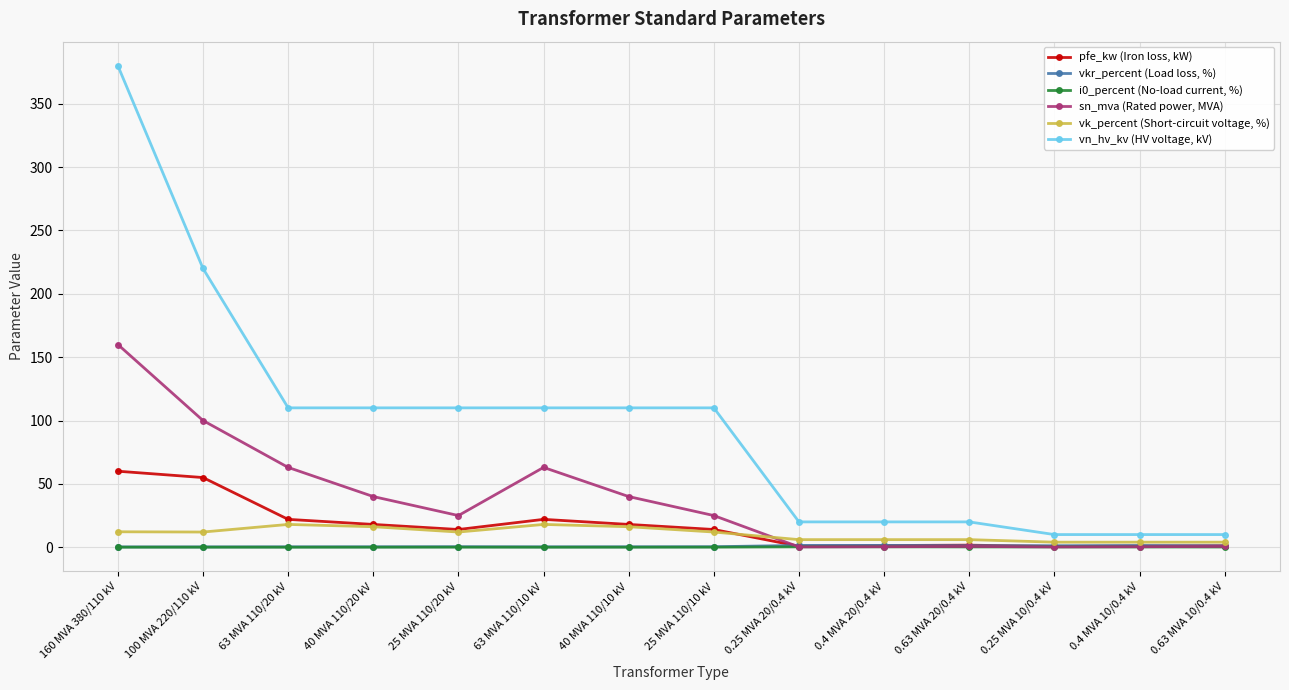

Count the number of data series in this chart.

6